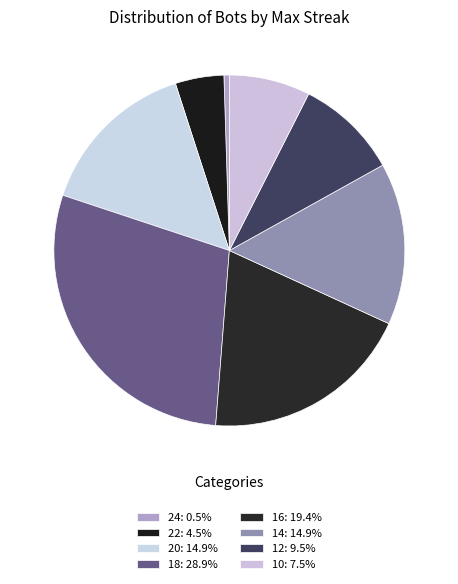

How many slices are in this pie chart?

8